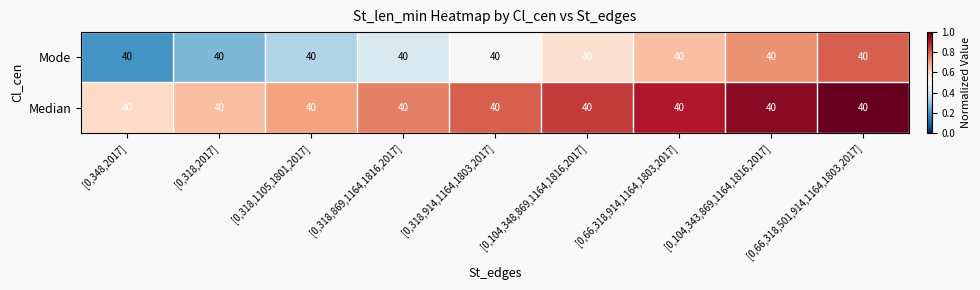

Is it true that Median equals 1.4 at [0,66,318,501,914,1164,1803,2017]?

False